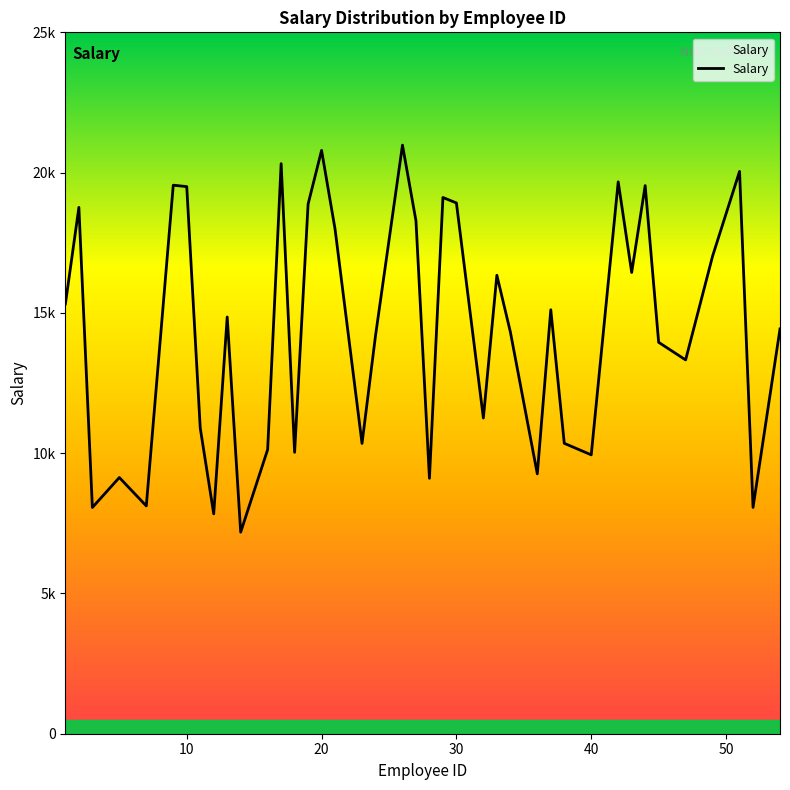

Does the chart display data point markers on the line(s)?

No